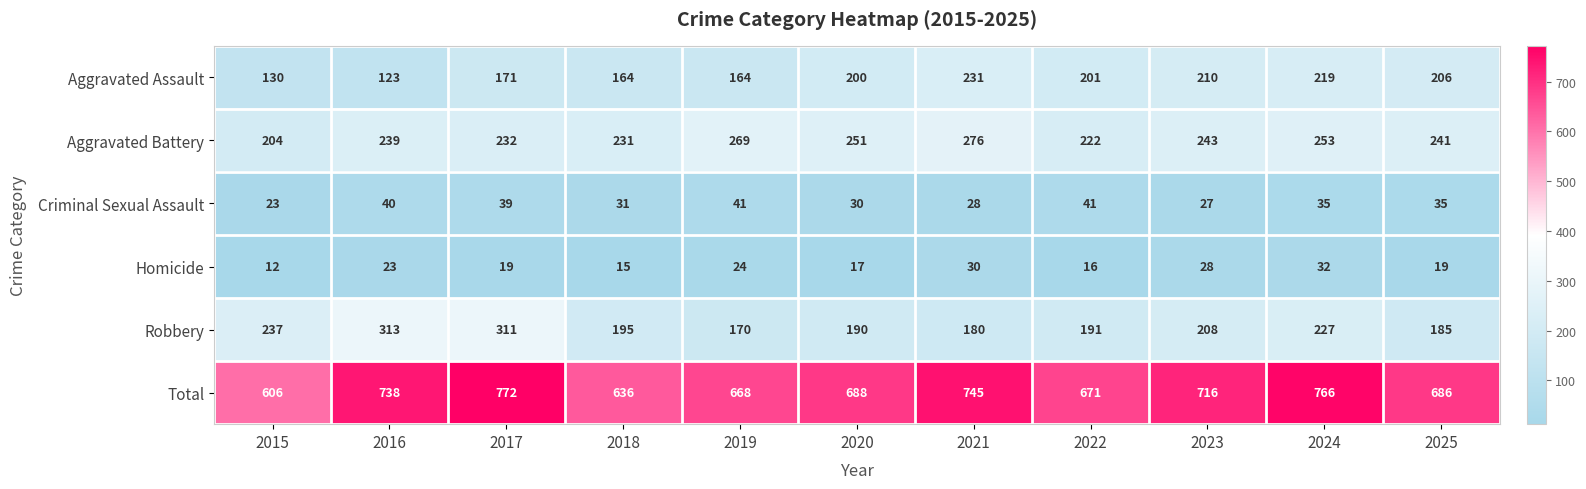

Read the Aggravated Assault value at 2022, to the nearest 10.

200